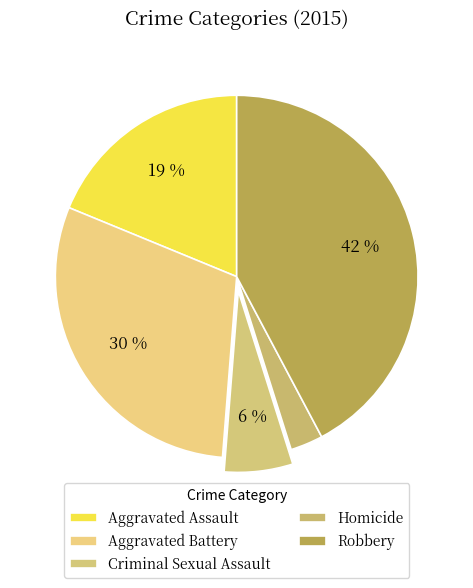

Rank the categories by value from highest to lowest.

Robbery, Aggravated Battery, Aggravated Assault, Criminal Sexual Assault, Homicide